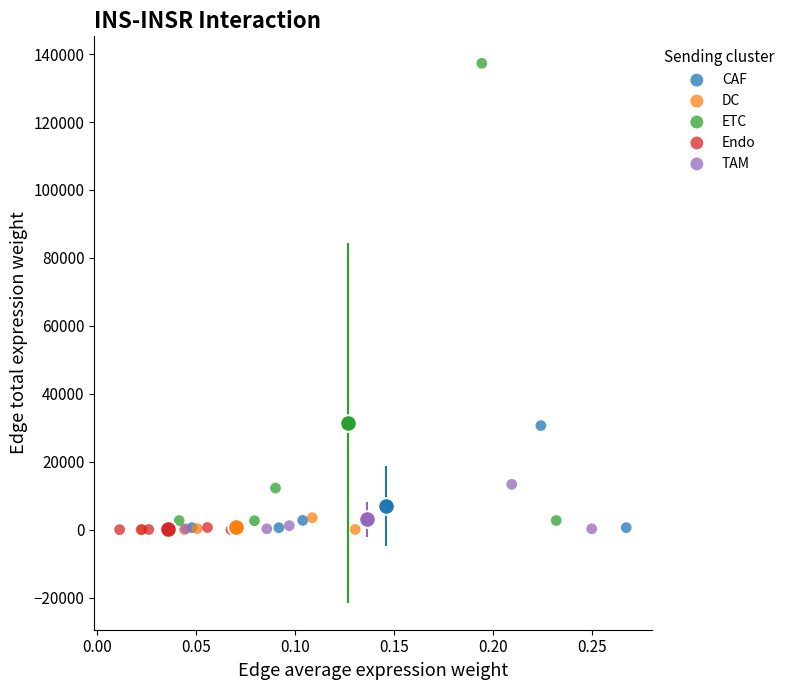

Which series reaches the maximum Y coordinate?

ETC